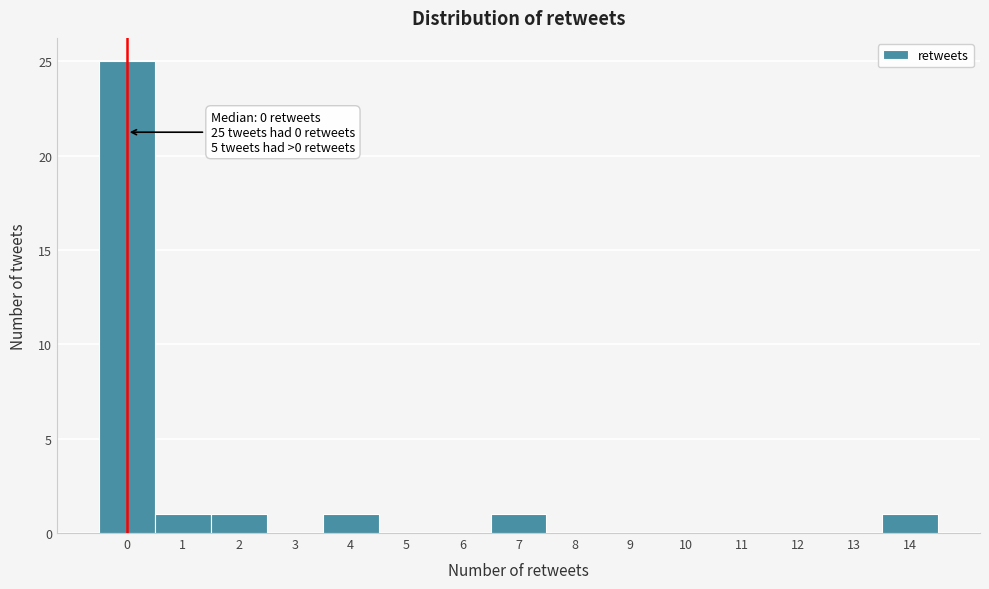

Which range on the x-axis has the tallest bar?

-0.5 to 0.5